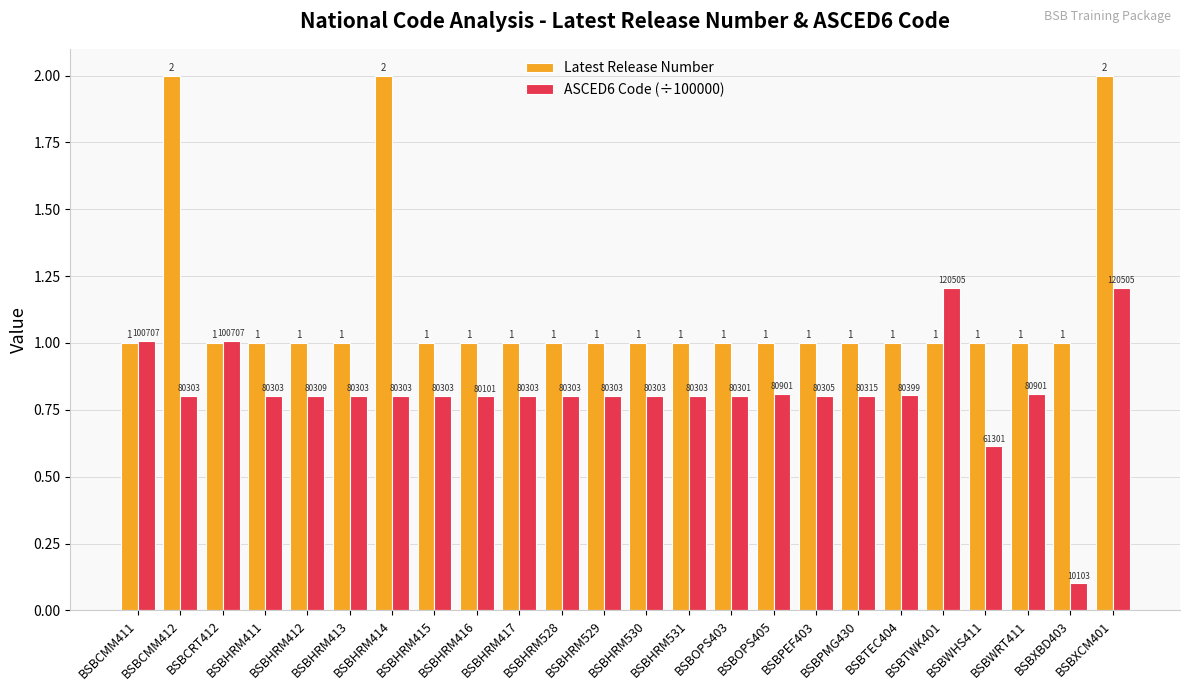

What position from the left is BSBHRM529?

12